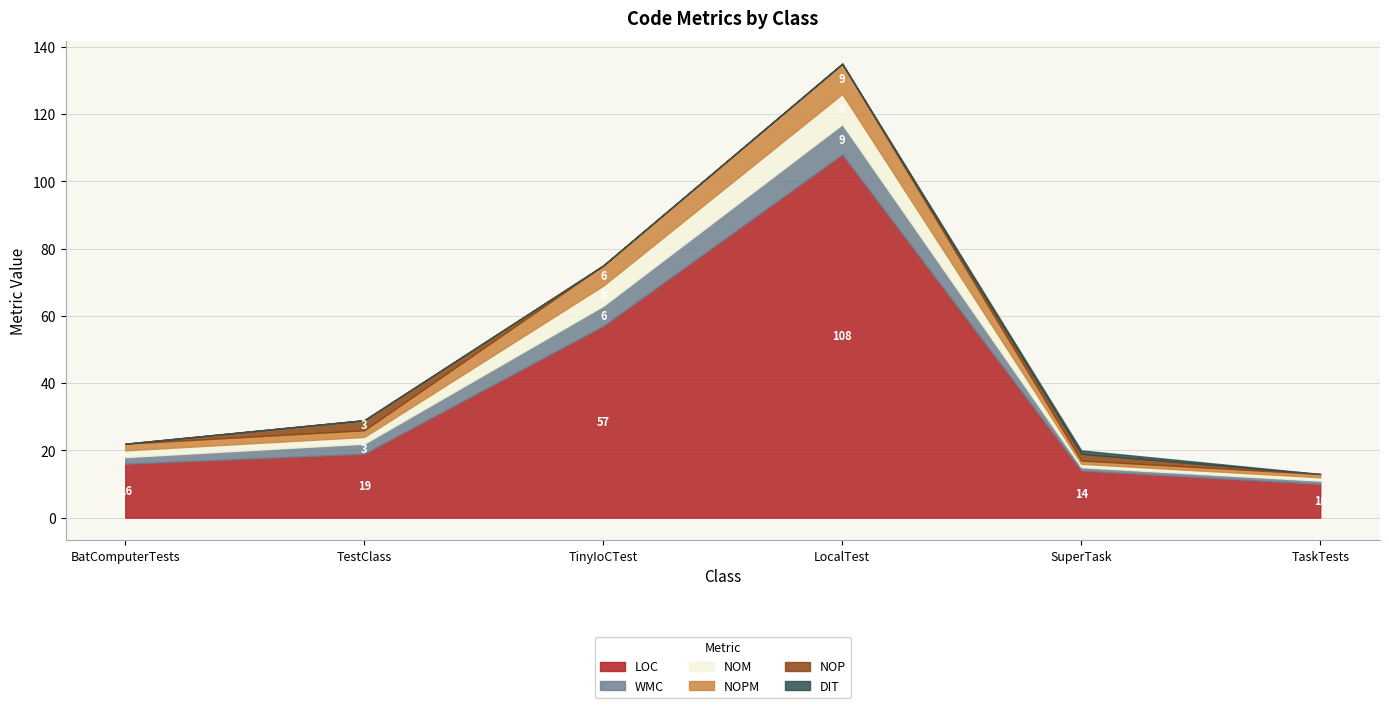

At which label does WMC reach its peak?

LocalTest